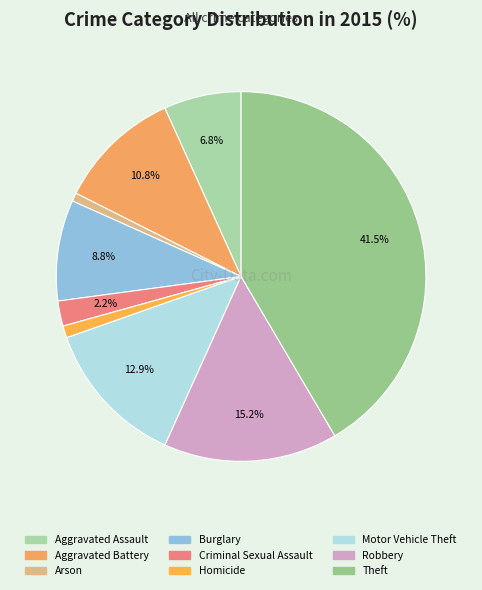

Combined, what portion of the pie is Theft and Robbery?

56.8%